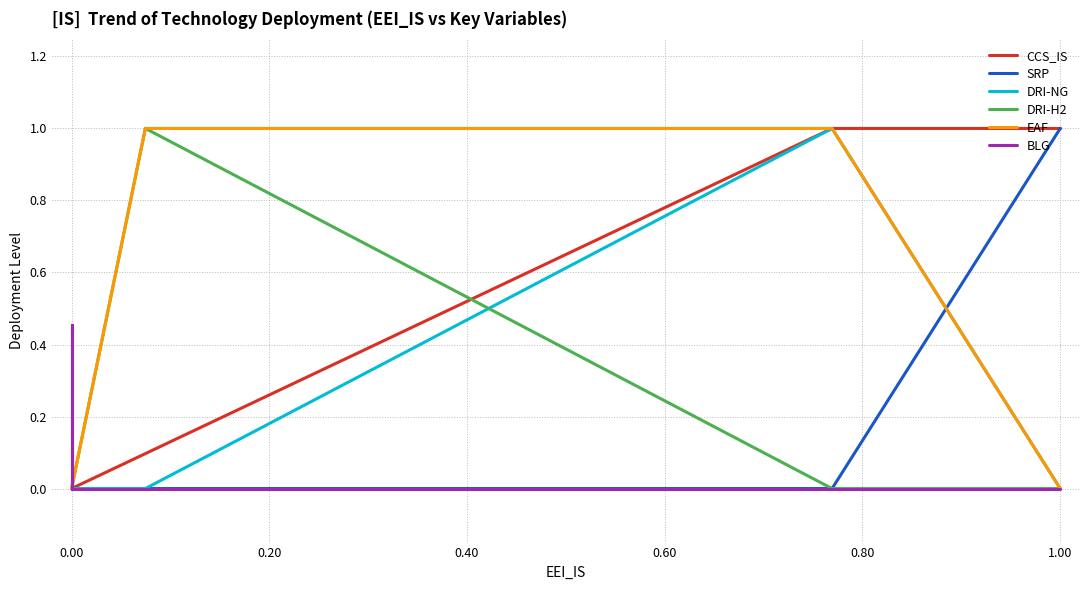

What is the difference between the maximum and minimum values in the DRI-H2 series?

1.0